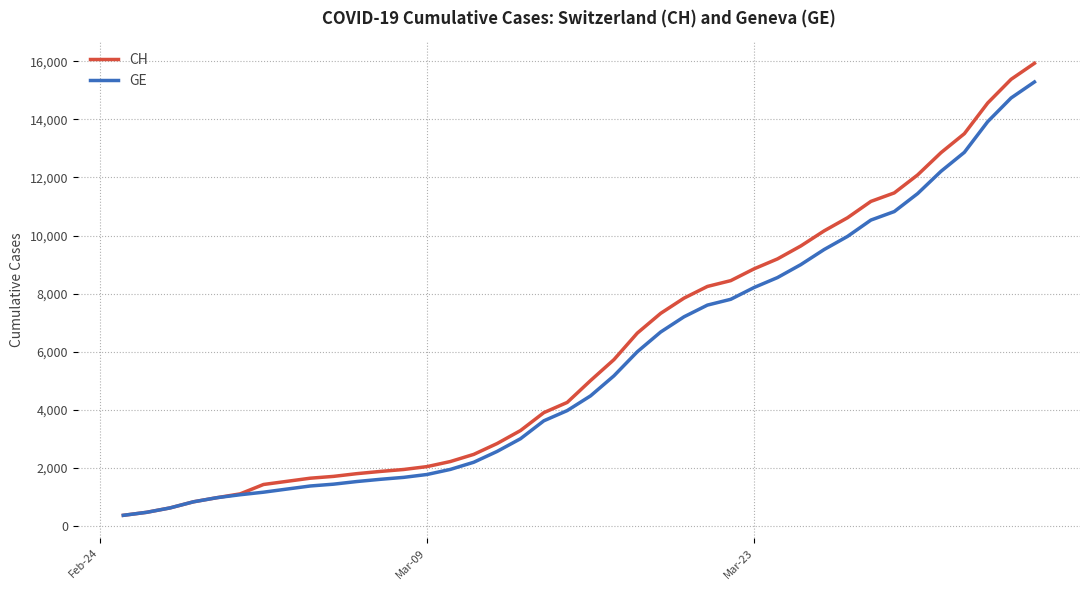

What is the minimum value for GE?

375